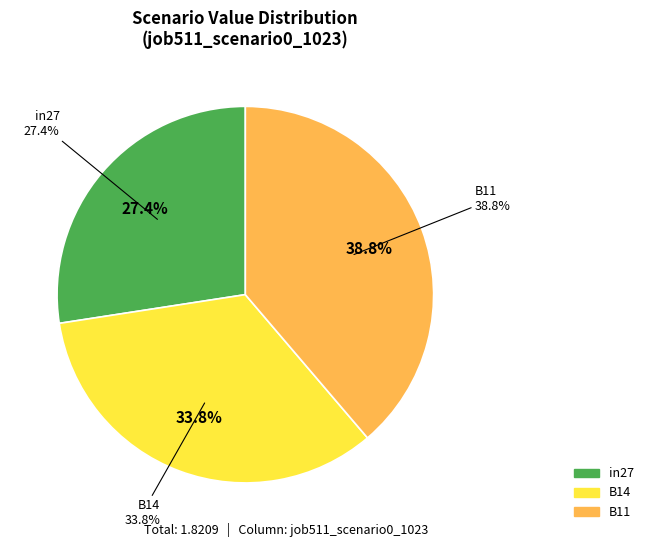

To the nearest percent, what portion does B14 represent?

34%